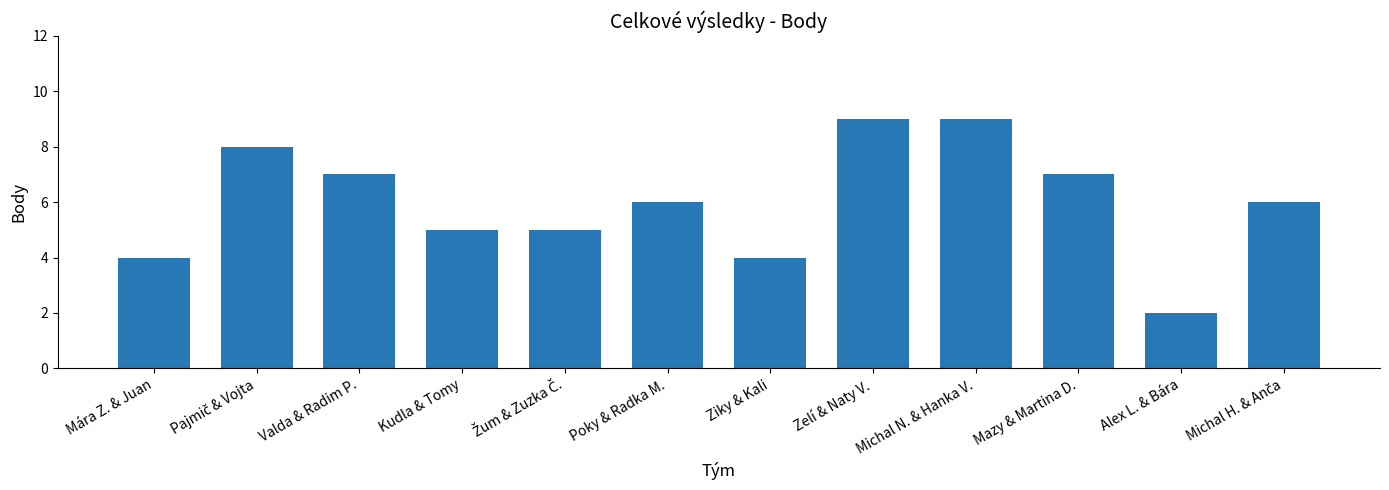

The chart shows a value of 7 at Mazy & Martina D.. True or false?

True